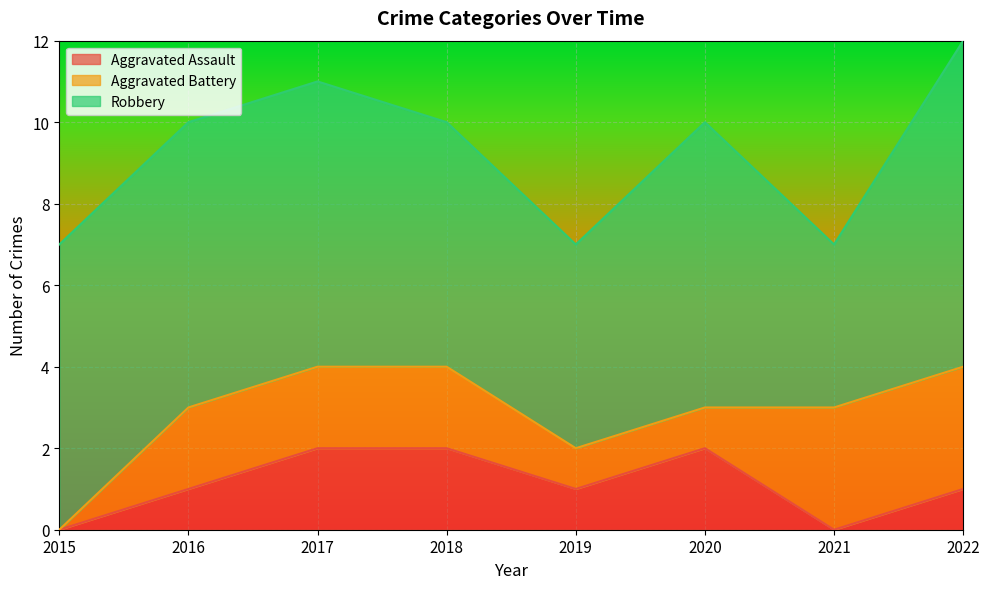

What is the total value across all series at 2021?

7